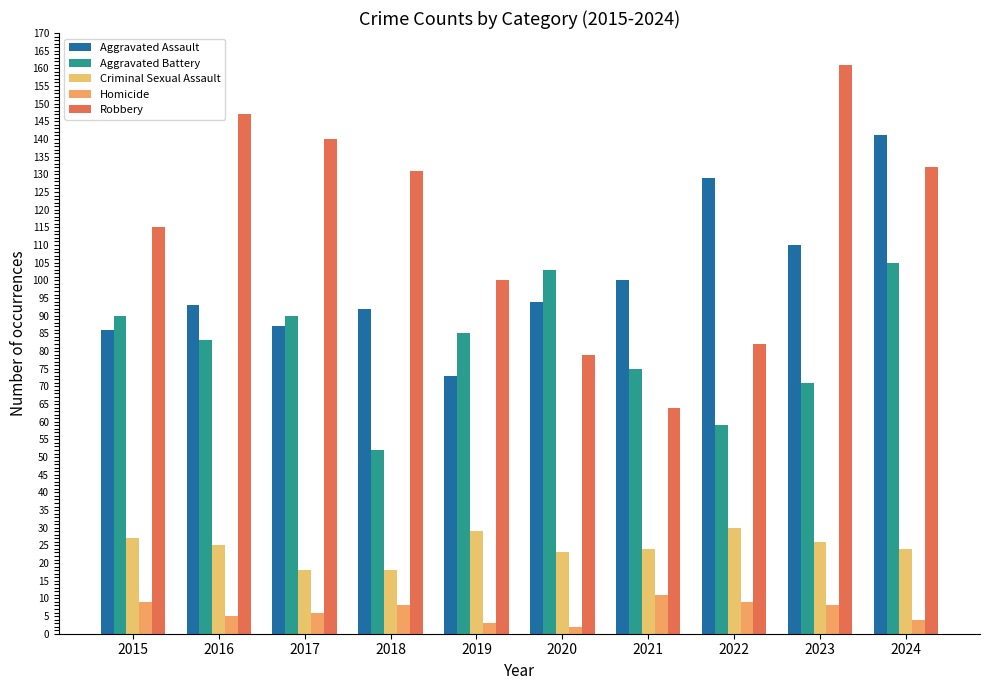

What is the value of the Homicide bar at the 5th from the left?

3